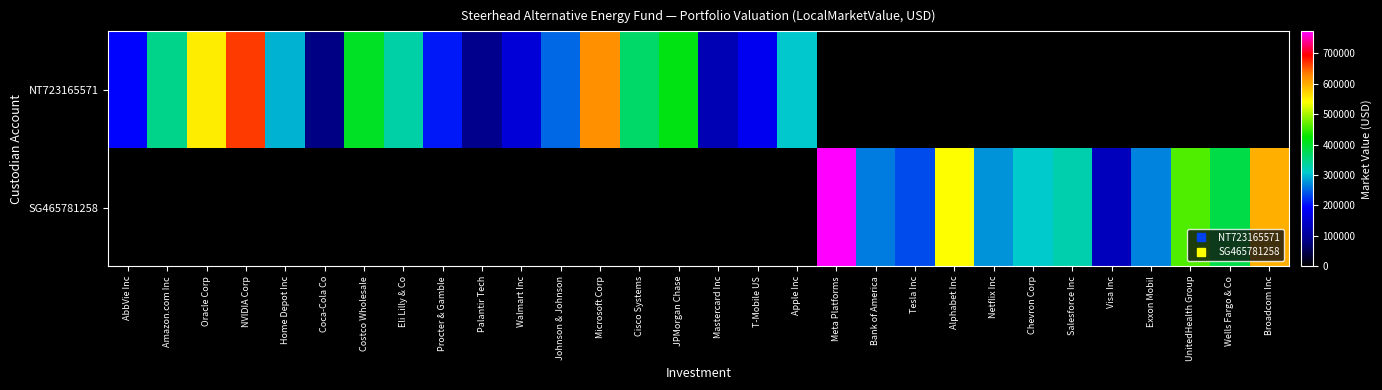

At how many categories does at least one series exceed 317691?

14